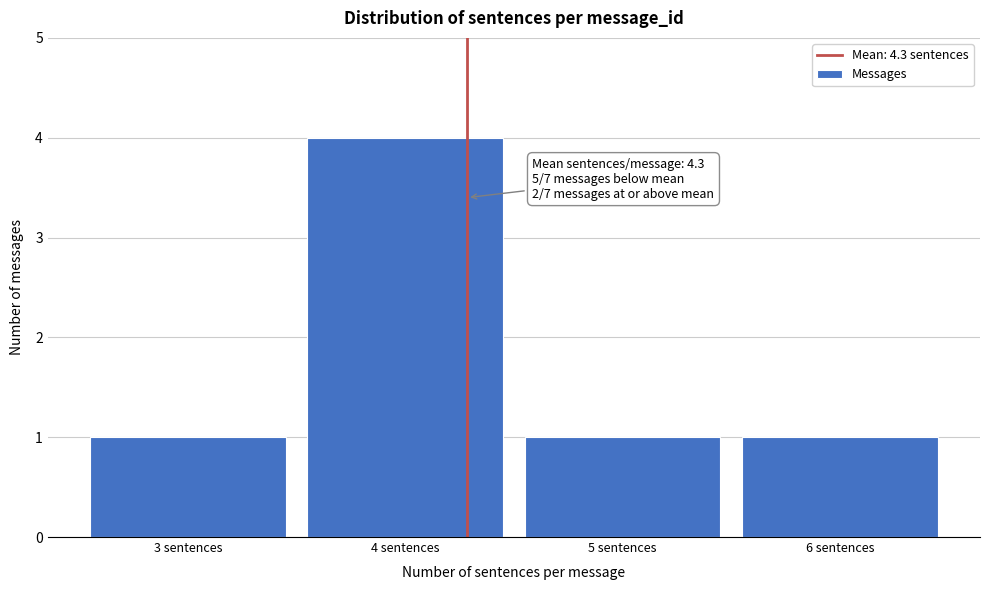

Which range on the x-axis has the tallest bar?

3.5 to 4.5